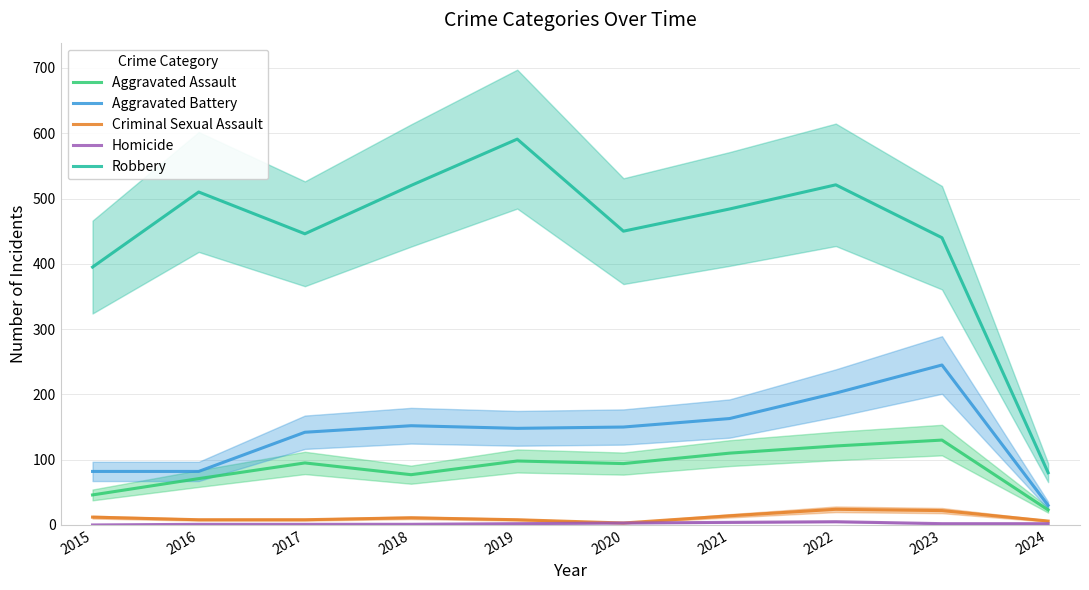

The Aggravated Assault series shows 23 at 2024. True or false?

True